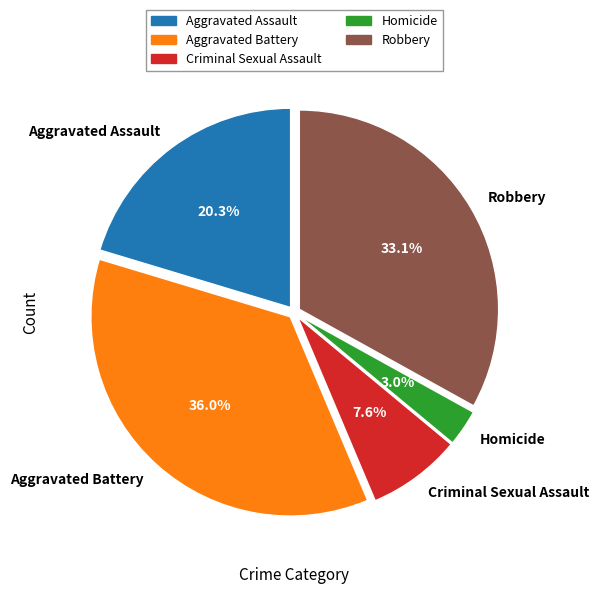

How many slices are in this pie chart?

5